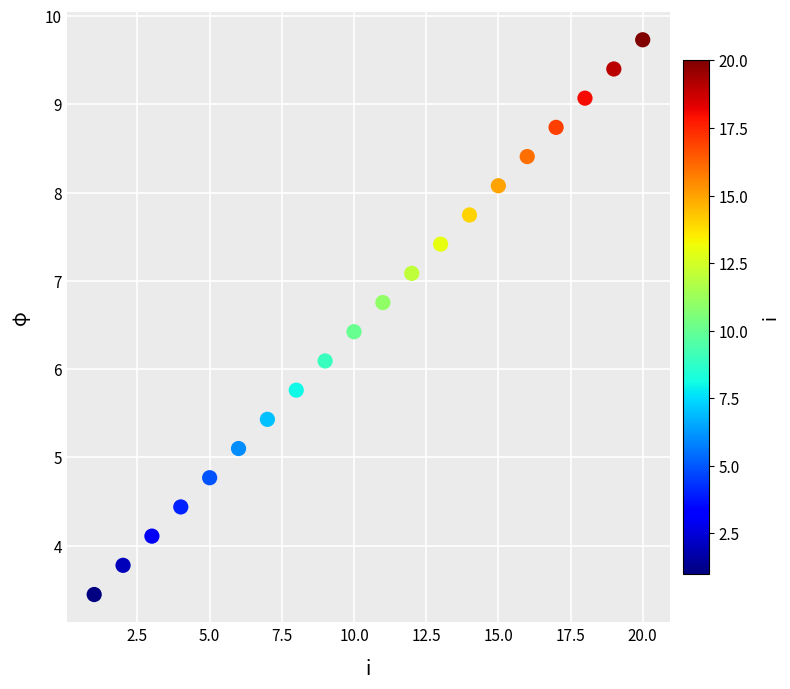

What is the range of X values (max minus min)?

19.0